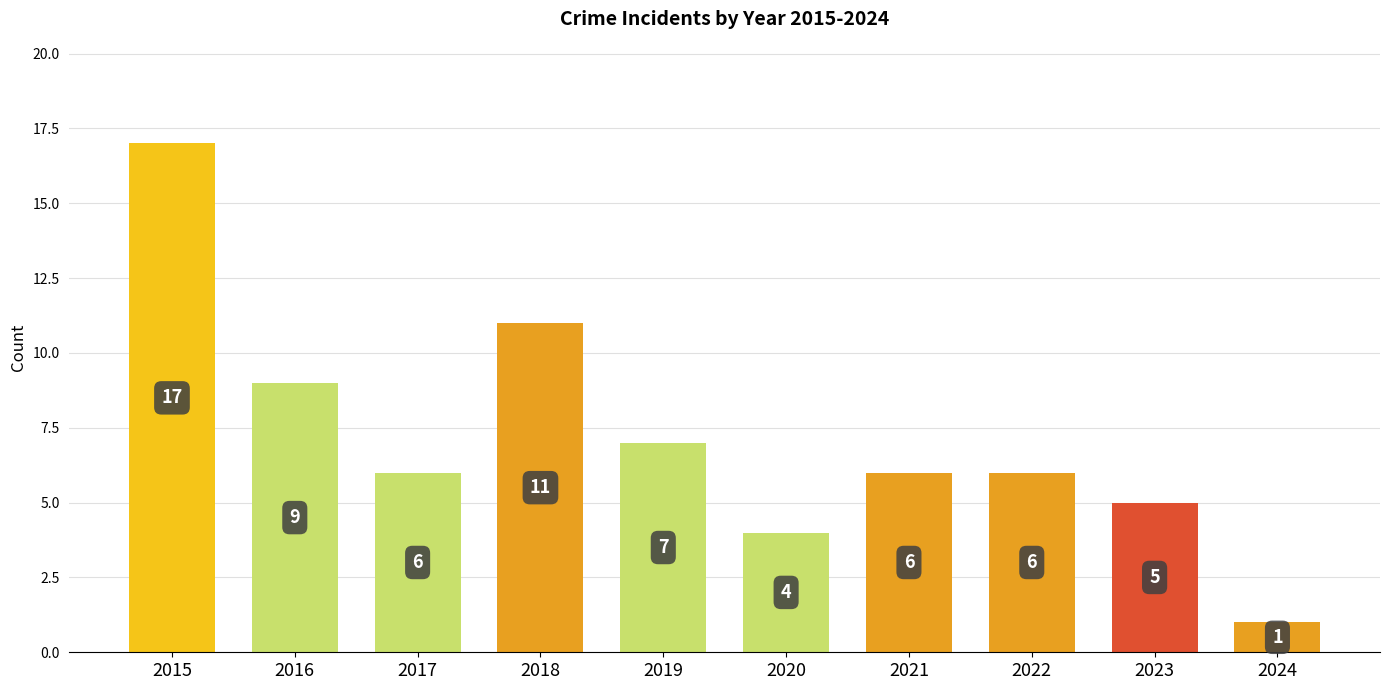

How many values are below 6?

3